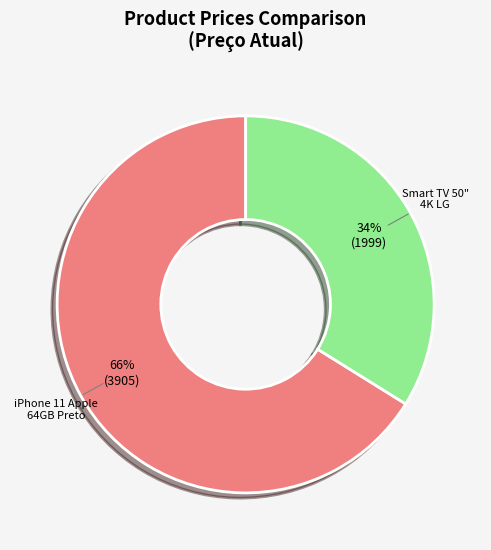

Is there any slice that represents more than half of the pie?

Yes